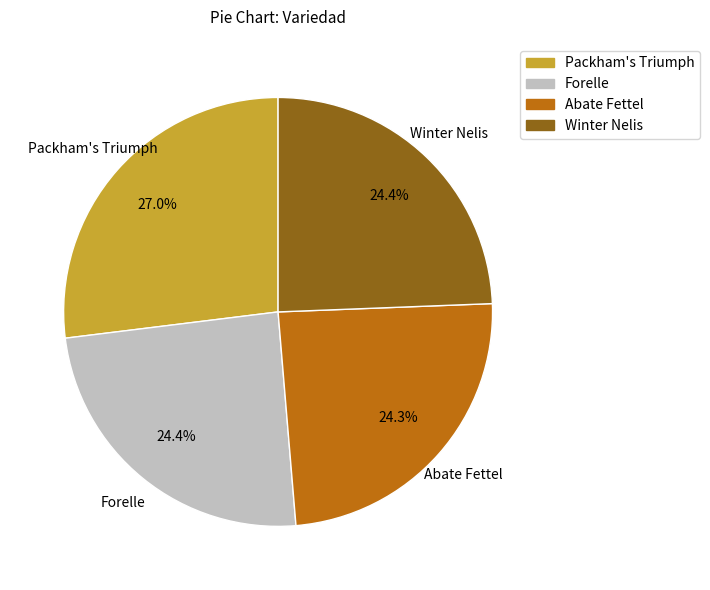

What is the ratio of the value at Packham's Triumph to the value at Abate Fettel?

1.1